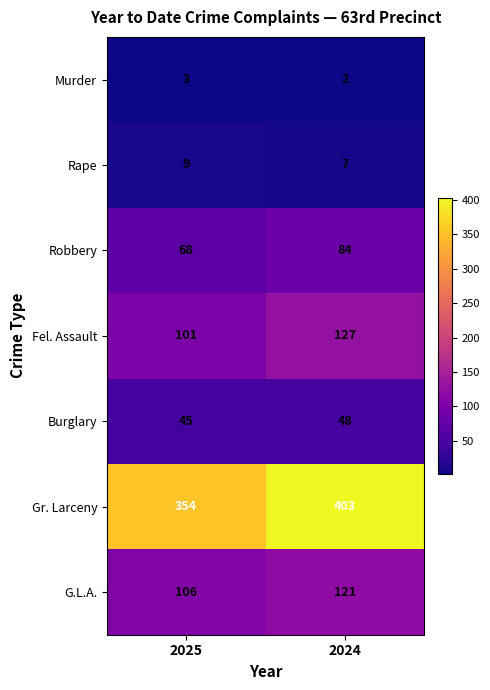

Reading left to right, list all the values displayed in this chart.

Murder: 2025=3	2024=2
Rape: 2025=9	2024=7
Robbery: 2025=68	2024=84
Fel. Assault: 2025=101	2024=127
Burglary: 2025=45	2024=48
Gr. Larceny: 2025=354	2024=403
G.L.A.: 2025=106	2024=121